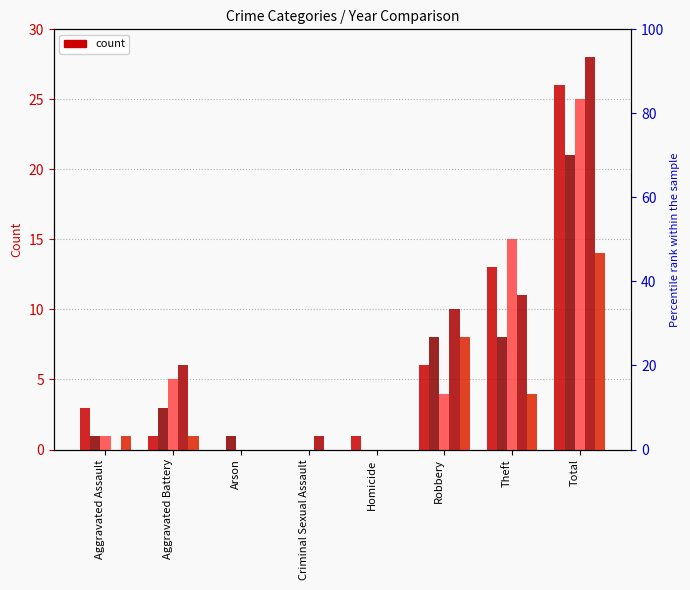

What is the difference between the 2021 values at Theft and Aggravated Assault?

7